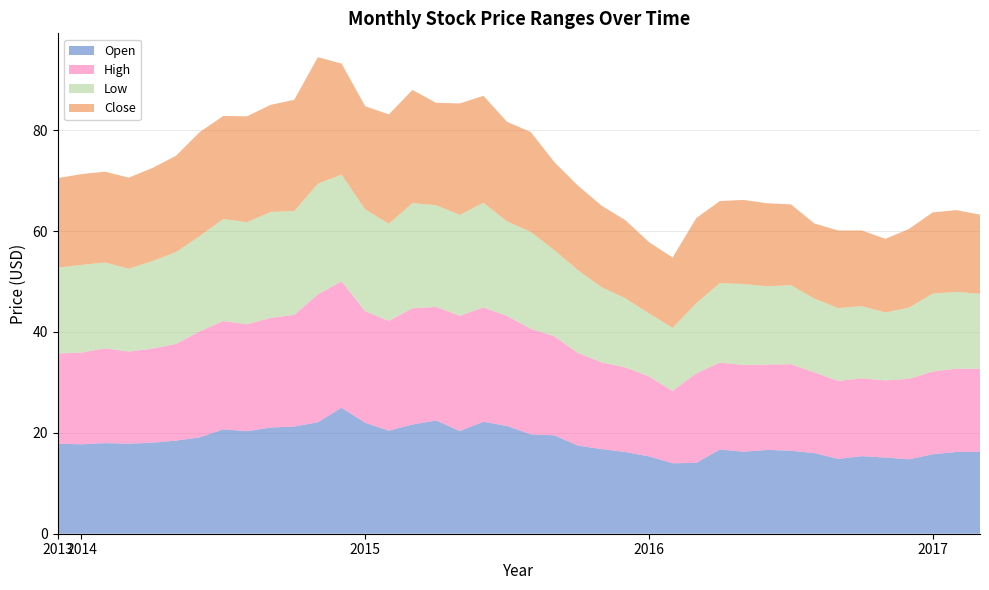

Reading left to right, extract all data points from this chart.

Open: 17.8	17.7	18.0	17.9	18.0	18.5	19.1	20.7	20.3	21.1	21.2	22.1	25.0	22.0	20.4	21.6	22.4	20.4	22.2	21.4	19.7	19.5	17.5	16.8	16.2	15.3	14.0	14.0	16.7	16.2	16.6	16.4	16.0	14.8	15.4	15.1	14.8	15.8	16.2	16.2
High: 17.9	18.2	18.8	18.2	18.6	19.2	21.0	21.5	21.2	21.7	22.1	25.4	25.1	22.1	21.8	23.0	22.5	22.9	22.7	21.8	20.9	19.6	18.4	17.2	16.8	15.9	14.3	17.8	17.2	17.2	16.9	17.2	16.0	15.5	15.4	15.3	15.9	16.4	16.5	16.4
Low: 17.0	17.4	17.0	16.4	17.4	18.2	18.9	20.2	20.2	21.0	20.6	21.9	21.1	20.2	19.2	20.9	20.1	20.0	20.8	18.8	19.2	17.1	16.4	14.9	13.7	12.5	12.5	13.9	15.8	16.1	15.5	15.7	14.6	14.4	14.3	13.4	14.1	15.4	15.2	14.8
Close: 17.8	18.0	18.0	18.1	18.4	19.1	20.6	20.4	21.0	21.2	22.1	25.1	22.0	20.4	21.7	22.4	20.3	22.1	21.2	19.7	19.8	17.4	16.8	16.1	15.5	14.1	13.9	16.9	16.3	16.7	16.4	16.0	14.9	15.4	15.0	14.6	15.6	16.1	16.2	15.7